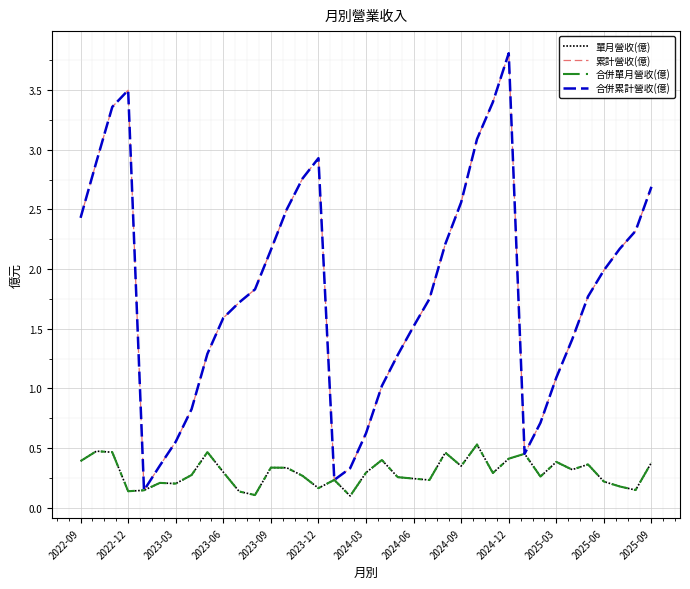

At which label does 合併累計營收(億) first exceed 1?

2022-09